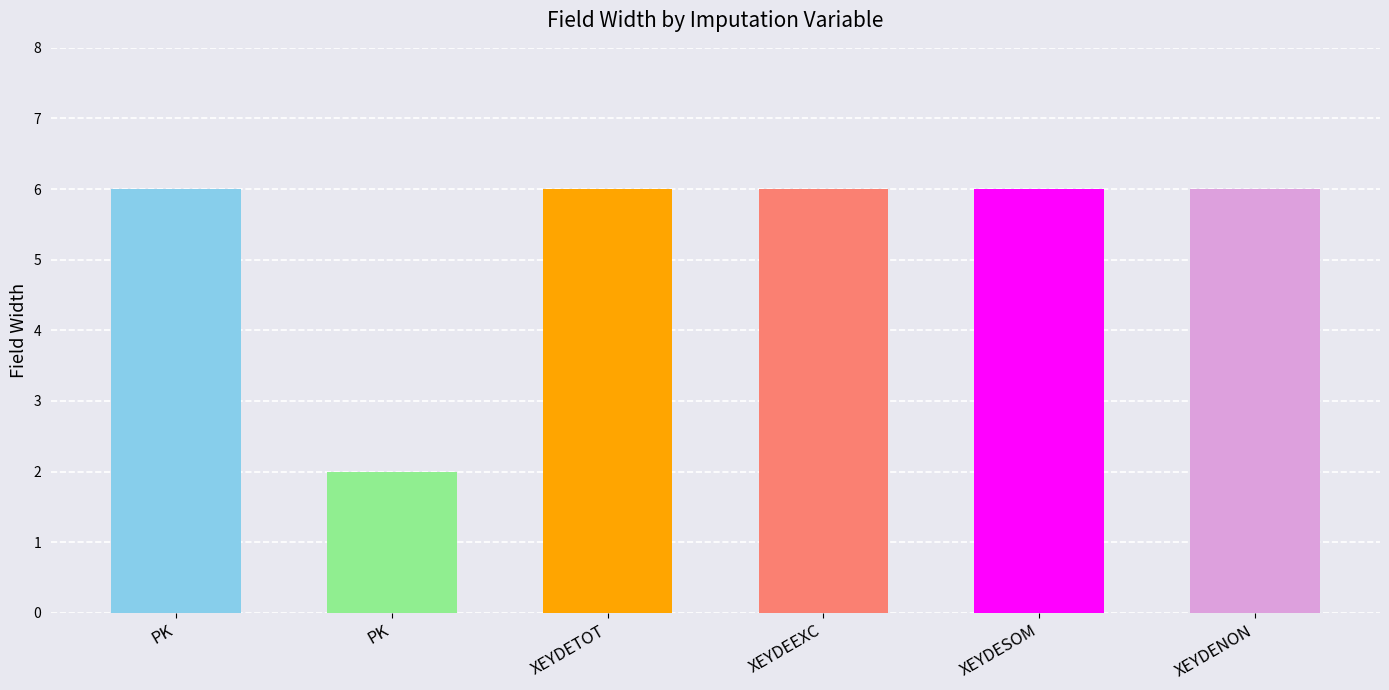

Are the bars grouped side by side (vs. stacked)?

No